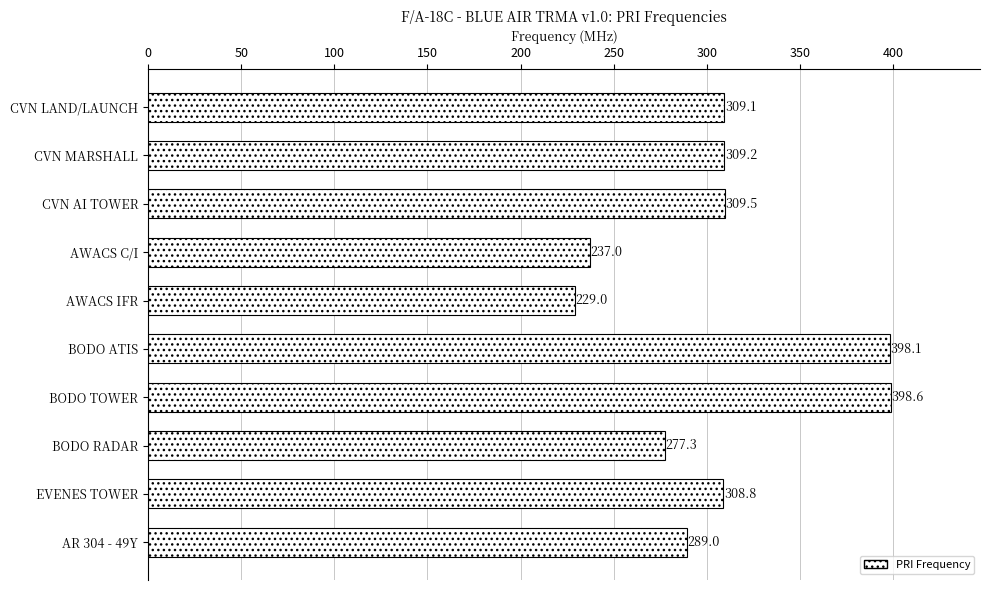

What value does the data have at CVN MARSHALL?

309.2